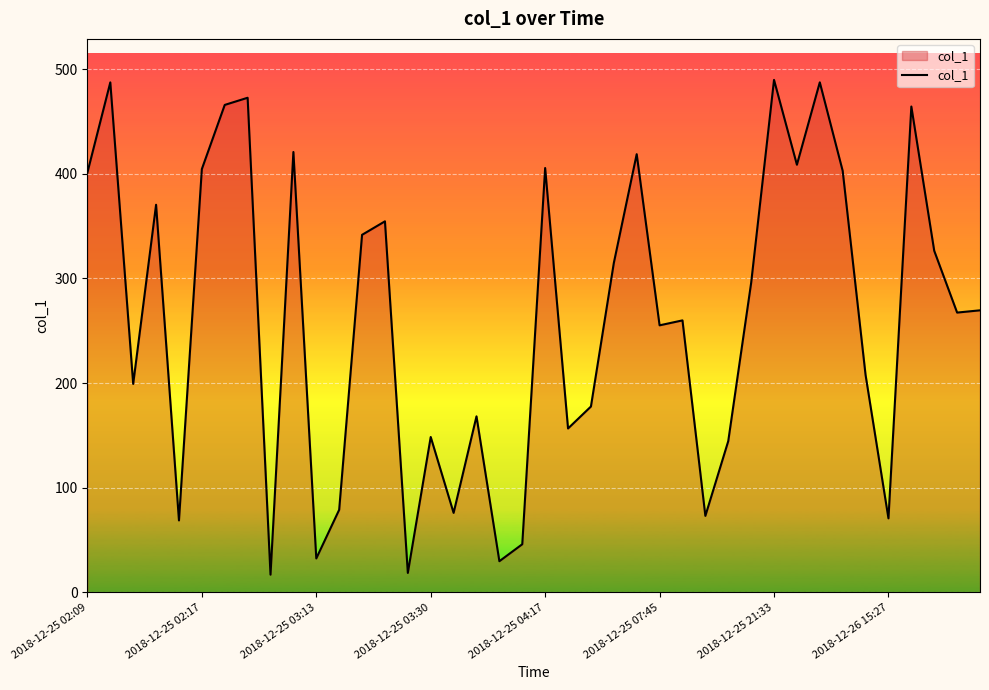

What is the maximum value shown in the chart?

489.8